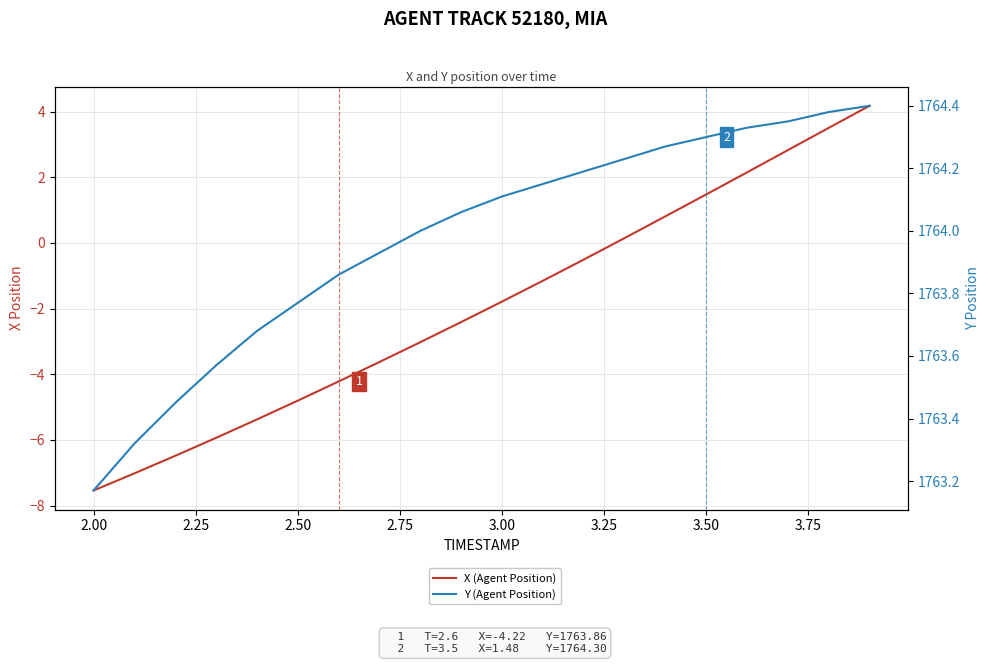

Rank the series by their average value, from lowest to highest.

X (Agent Position), Y (Agent Position)